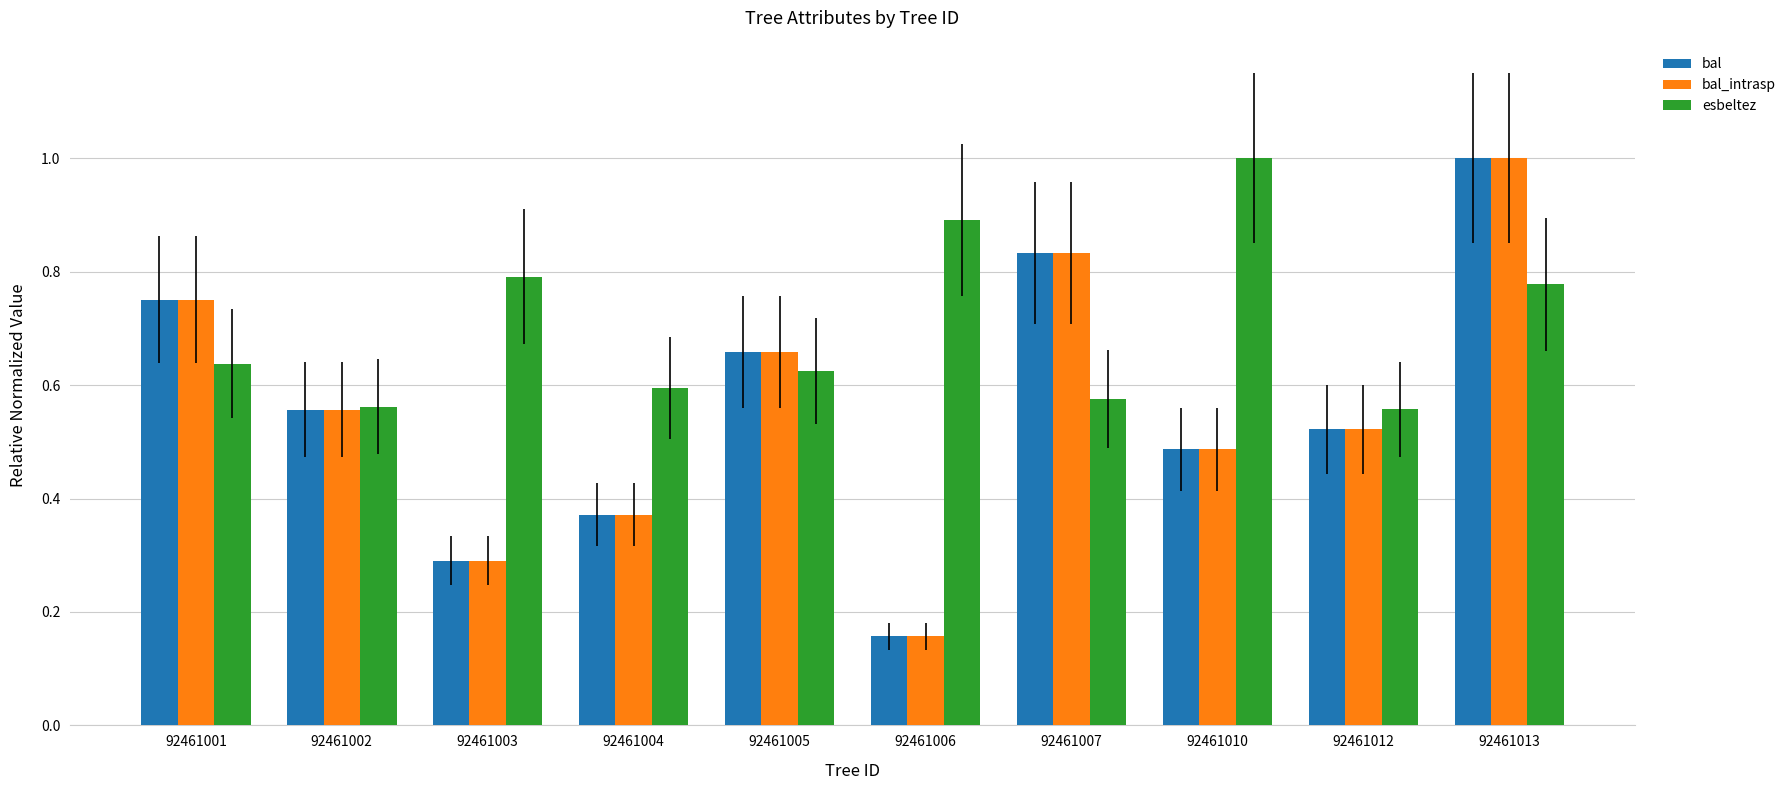

List the labels in order of bal_intrasp value, largest first.

92461013, 92461007, 92461001, 92461005, 92461002, 92461012, 92461010, 92461004, 92461003, 92461006